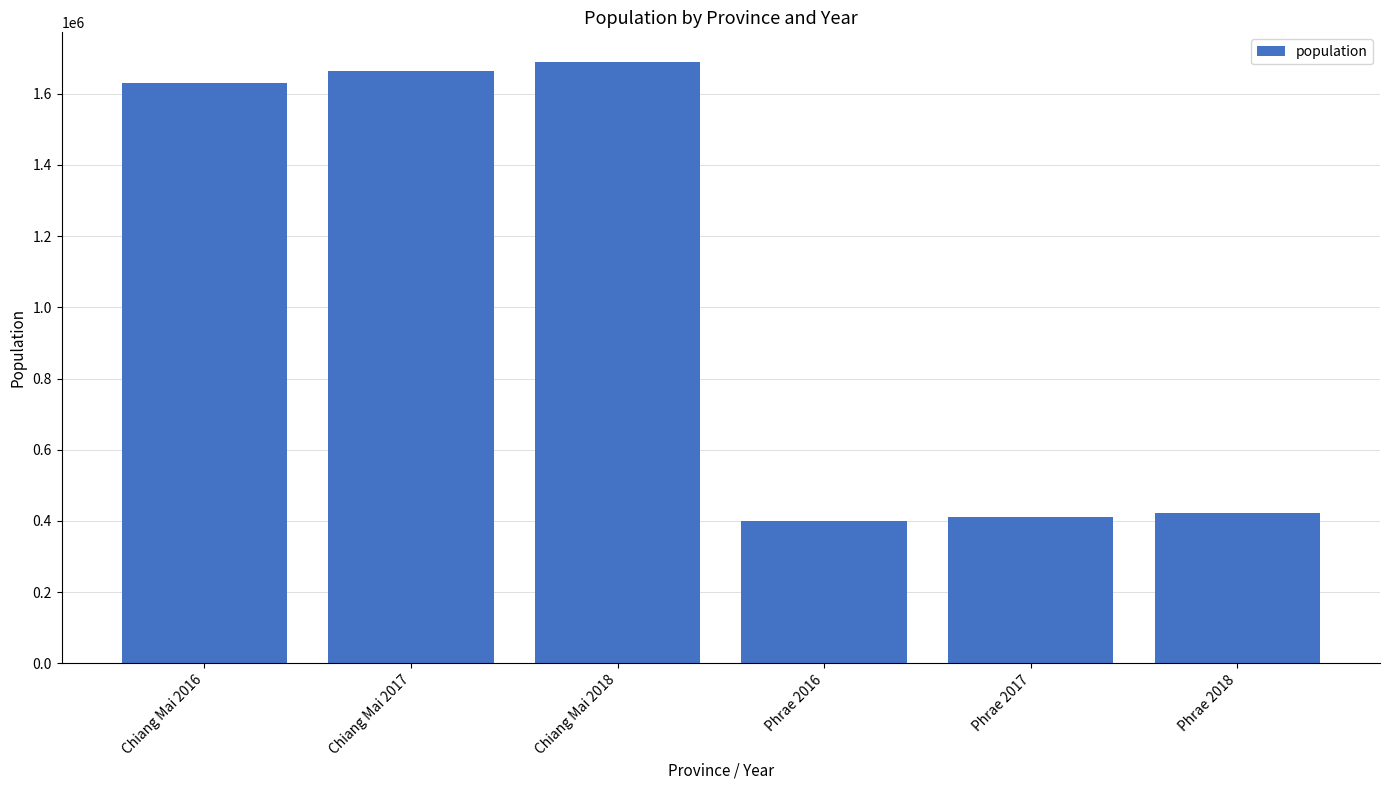

What is the sum of the values at Phrae 2017 and Phrae 2018?

832035